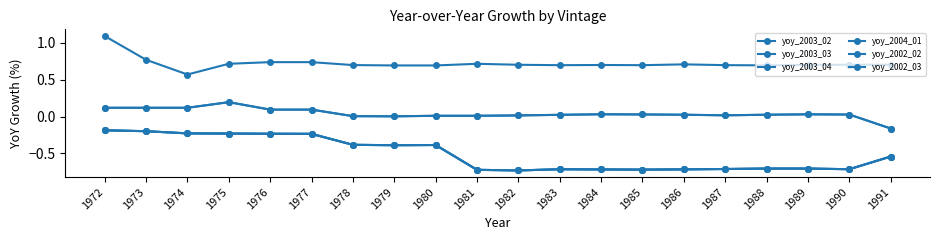

Is this an area chart (filled region under the line)?

No